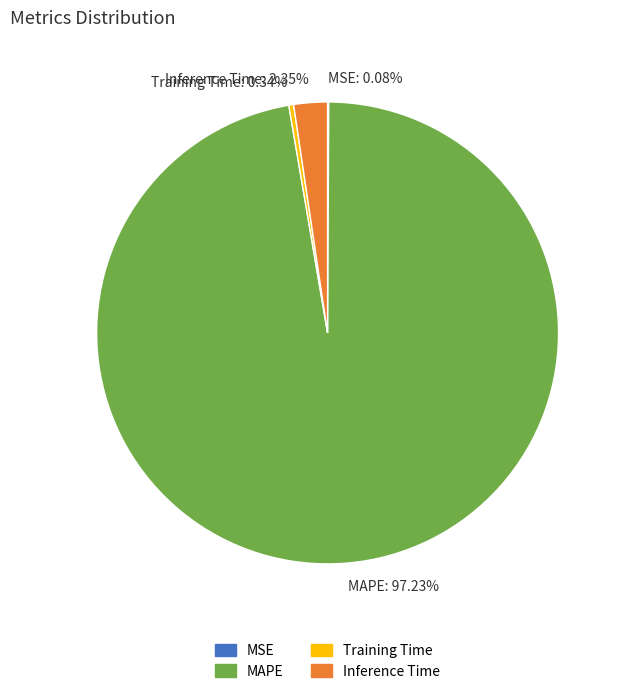

To the nearest percent, what portion does MAPE represent?

97%